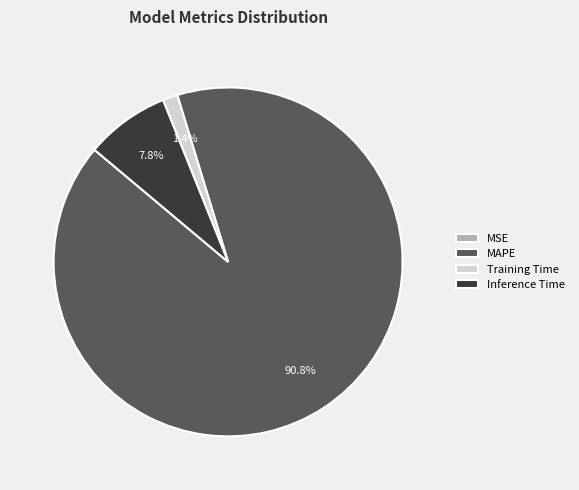

Is the sum of MAPE and Training Time greater than half?

Yes